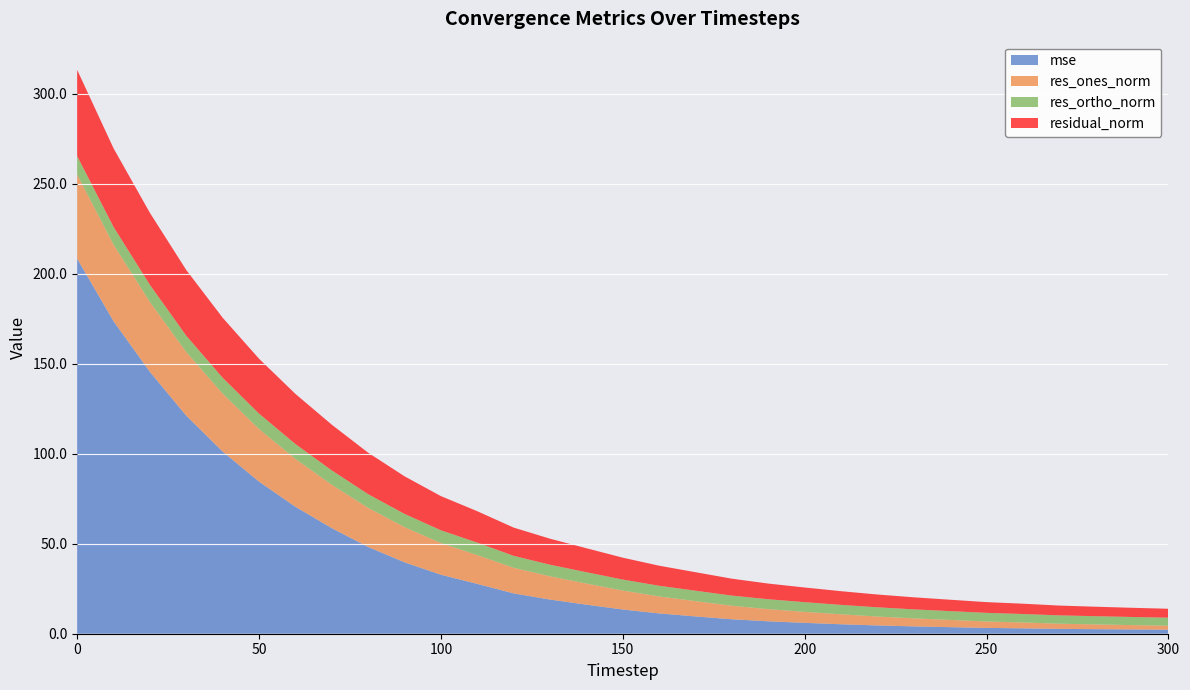

Reading left to right, transcribe all the data shown in this chart.

mse: 208.4	173.7	145.5	121.2	101.2	84.5	70.6	58.7	48.2	39.7	32.8	27.7	22.4	19.0	16.1	13.5	11.3	9.6	8.0	6.9	6.0	5.3	4.6	4.1	3.6	3.2	3.0	2.7	2.5	2.4	2.2
res_ones_norm: 46.8	42.6	38.9	35.4	32.2	29.3	26.6	24.1	21.7	19.6	17.6	16.0	14.2	12.9	11.8	10.5	9.4	8.5	7.5	6.8	6.1	5.5	5.0	4.5	4.0	3.6	3.3	2.9	2.6	2.4	2.2
res_ortho_norm: 10.3	9.8	9.5	9.1	8.8	8.5	8.3	8.0	7.6	7.3	7.1	6.9	6.6	6.4	6.3	6.1	5.9	5.8	5.6	5.5	5.4	5.2	5.1	5.0	4.9	4.8	4.7	4.6	4.6	4.5	4.4
residual_norm: 47.9	43.7	40.0	36.5	33.4	30.5	27.9	25.4	23.0	20.9	19.0	17.5	15.7	14.4	13.3	12.2	11.1	10.3	9.4	8.7	8.1	7.6	7.1	6.7	6.3	6.0	5.7	5.4	5.3	5.1	5.0